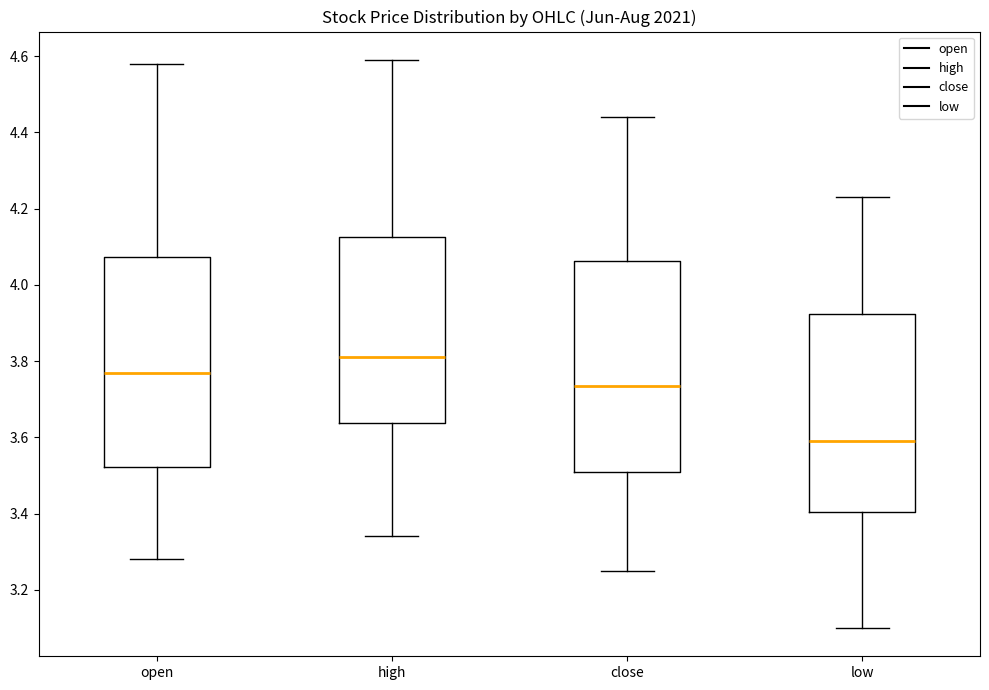

Reading left to right, read every box against the y-axis: the position of its median line, the range the box covers, and the ends of its whiskers. The values are not printed on the chart, so give them approximately, as read against the axis.

open: median 3.78, box 3.52 to 4.08, whiskers 3.28 to 4.58
high: median 3.82, box 3.64 to 4.12, whiskers 3.34 to 4.60
close: median 3.74, box 3.52 to 4.06, whiskers 3.26 to 4.44
low: median 3.60, box 3.40 to 3.92, whiskers 3.10 to 4.24